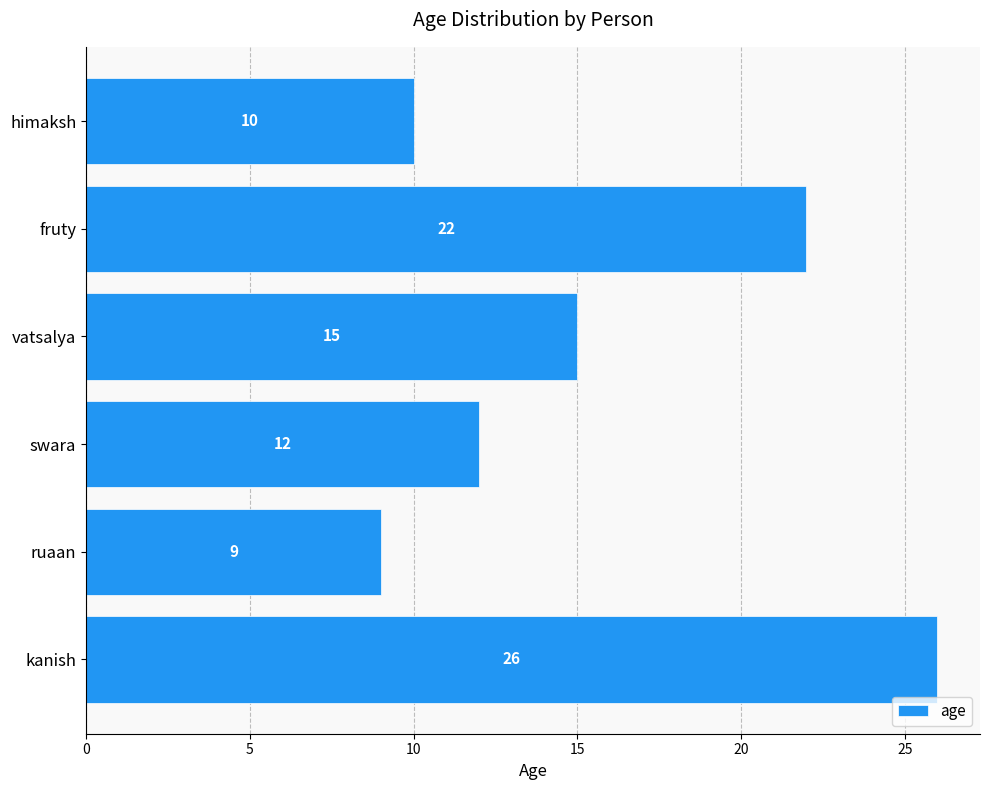

Reading top to bottom, transcribe all the data shown in this chart.

himaksh=10	fruty=22	vatsalya=15	swara=12	ruaan=9	kanish=26